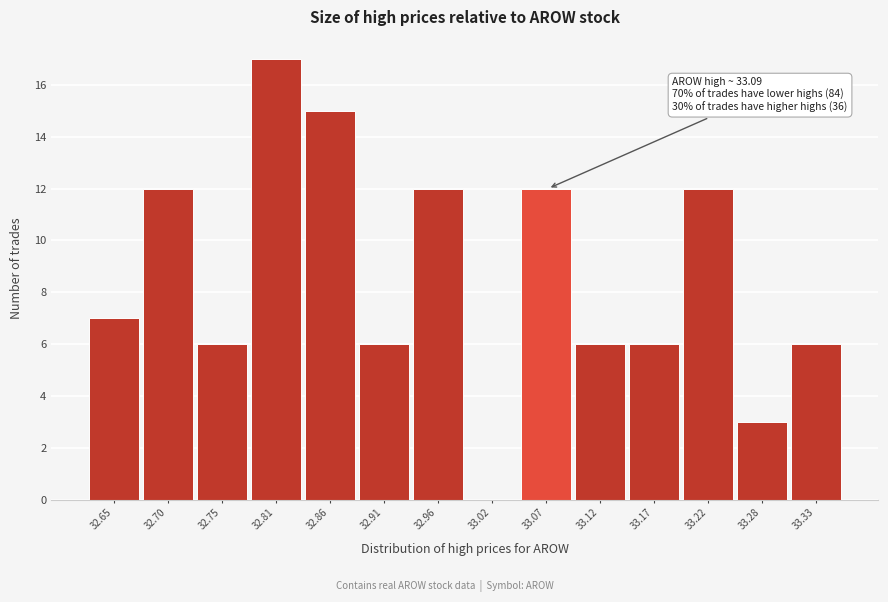

Reading left to right, what are all the values shown in this chart?

32.65=7	32.70=12	32.75=6	32.81=17	32.86=15	32.91=6	32.96=12	33.02=0	33.07=12	33.12=6	33.17=6	33.22=12	33.28=3	33.33=6